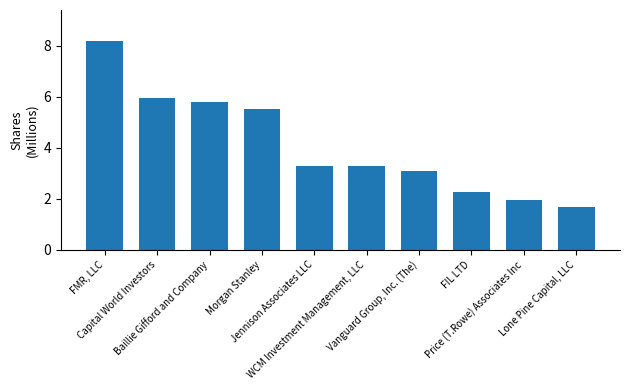

Between WCM Investment Management, LLC and FIL LTD, which is larger?

WCM Investment Management, LLC